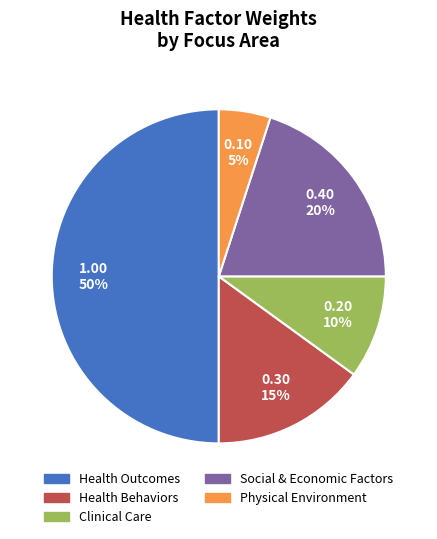

Is Physical Environment the majority of the pie?

No